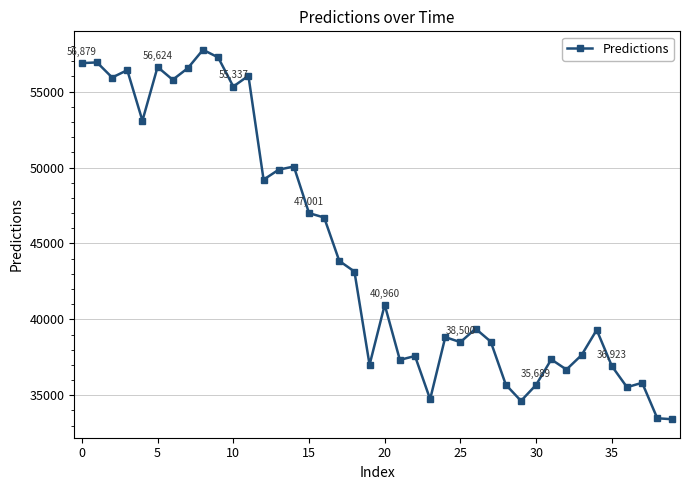

What is the greatest value displayed?

57756.7